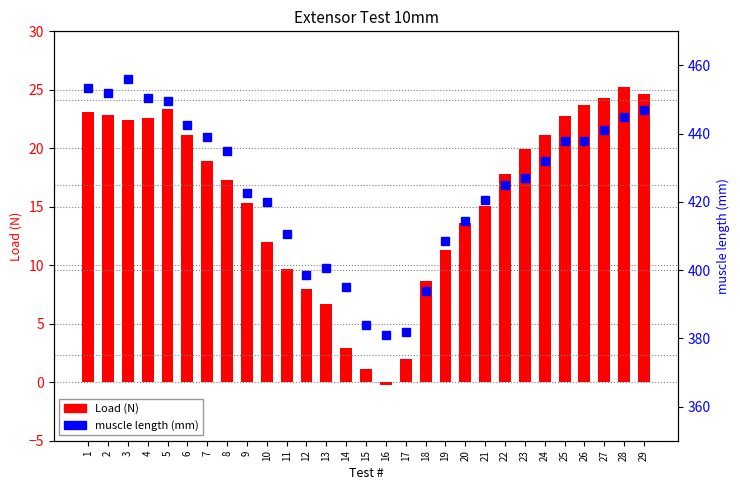

What is the value of the Load (N) bar at the 21st from the left?

15.1